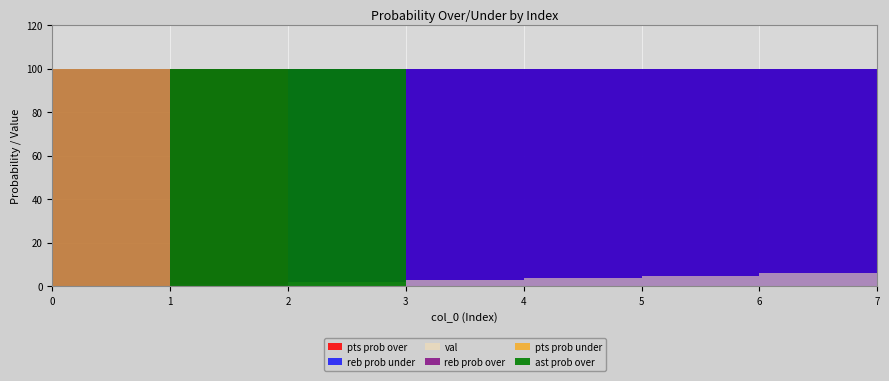

Which series has the largest range (max minus min)?

pts prob over